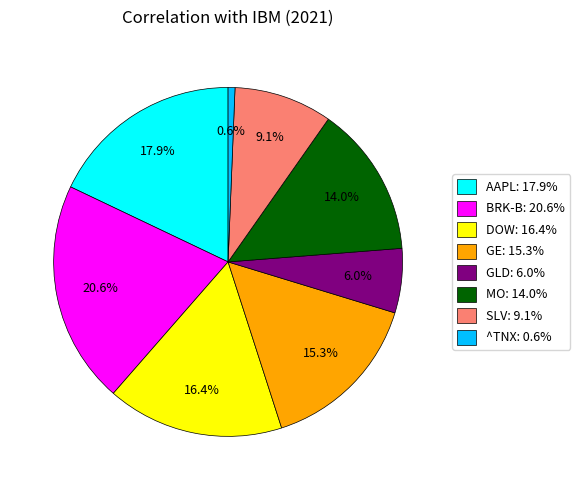

To the nearest percent, what is the combined percentage of GE and MO?

29%